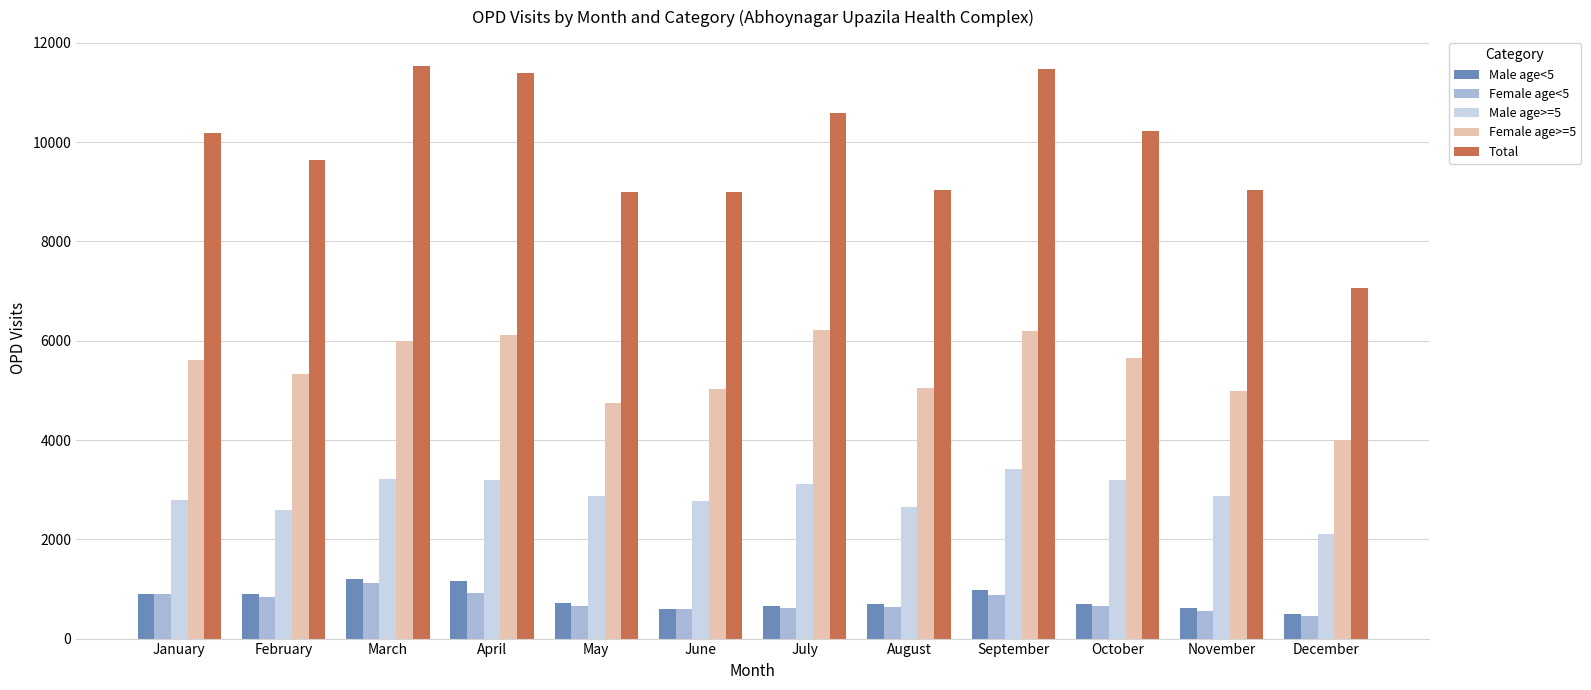

How many groups of bars are there?

12